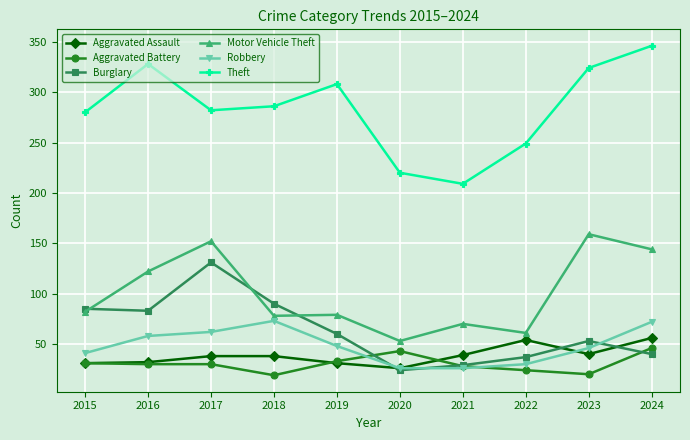

The value of Aggravated Battery at 2024 is 46. True or false?

True